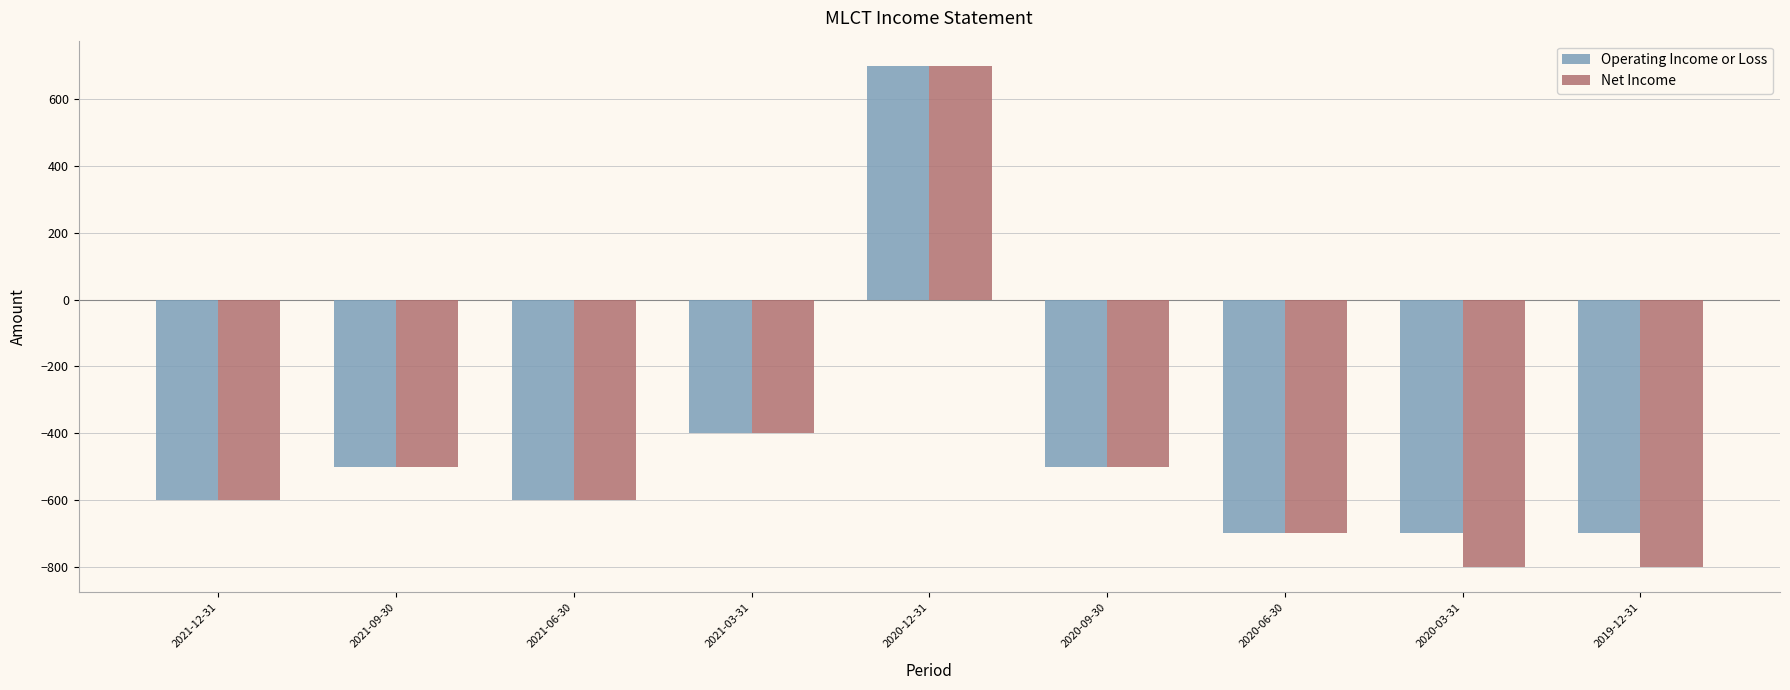

Is it true that Operating Income or Loss equals -119 at 2020-09-30?

False